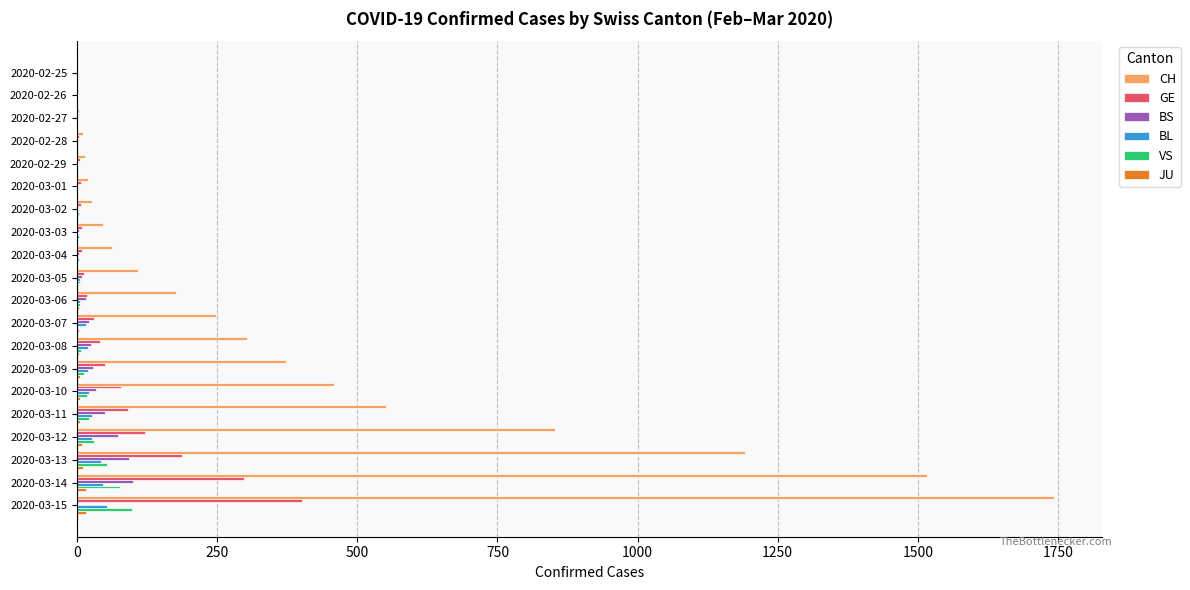

The value of GE at 2020-03-13 is 337. True or false?

False